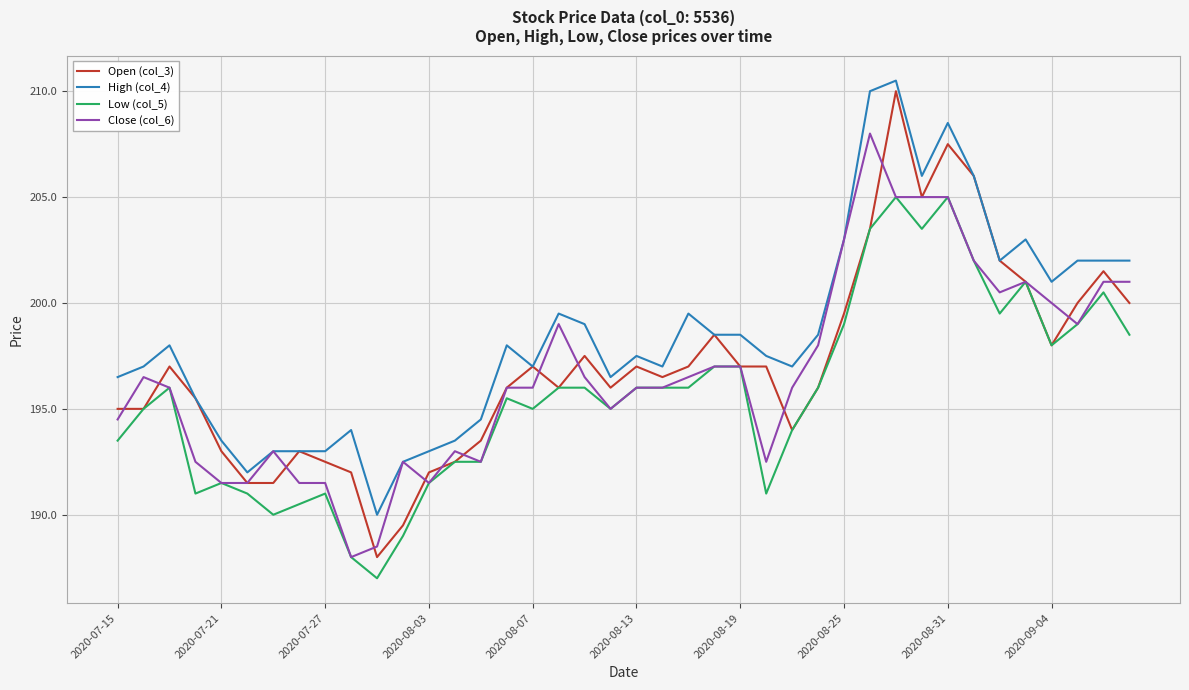

Which series has the largest total across all categories?

High (col_4)